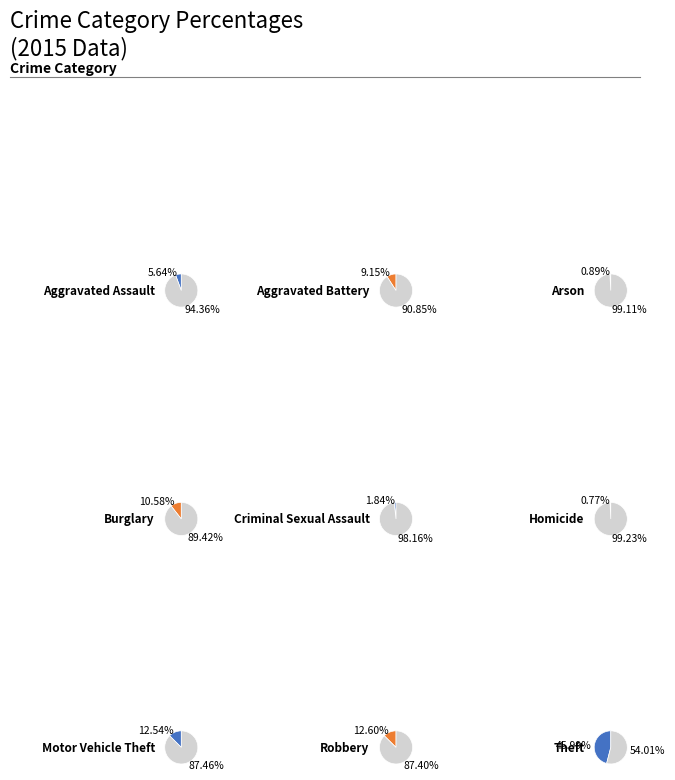

Is it true that Aggravated Battery is 1% of the pie?

False